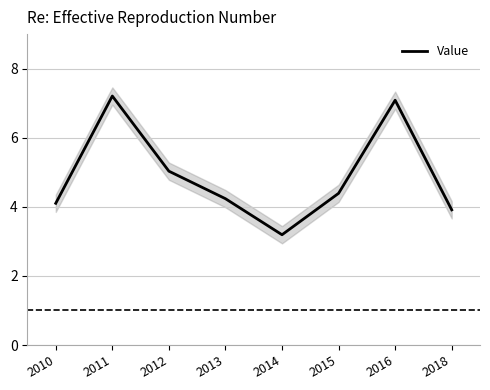

List the labels in order of value, smallest first.

2014, 2018, 2010, 2013, 2015, 2012, 2016, 2011